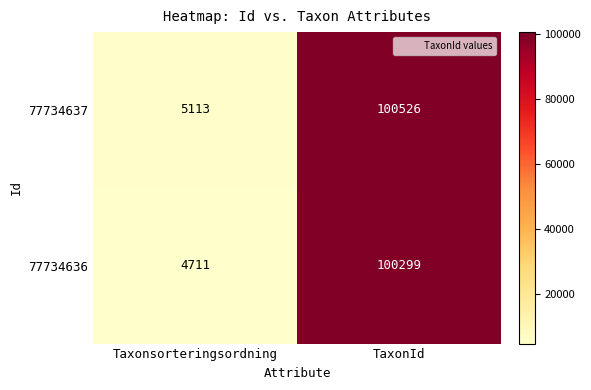

How many distinct data groups are displayed?

2